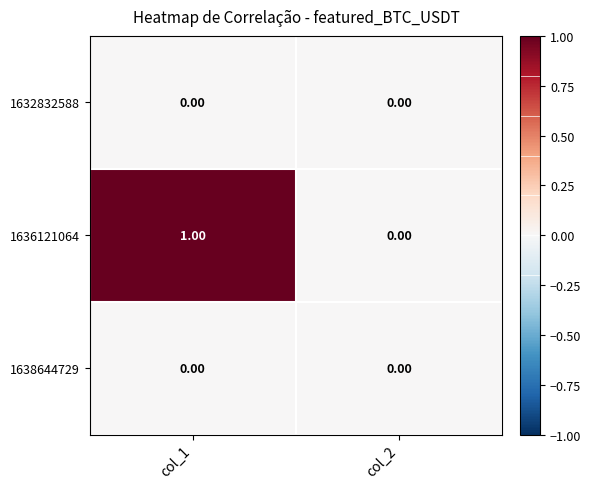

Which series has the widest spread of values?

1636121064